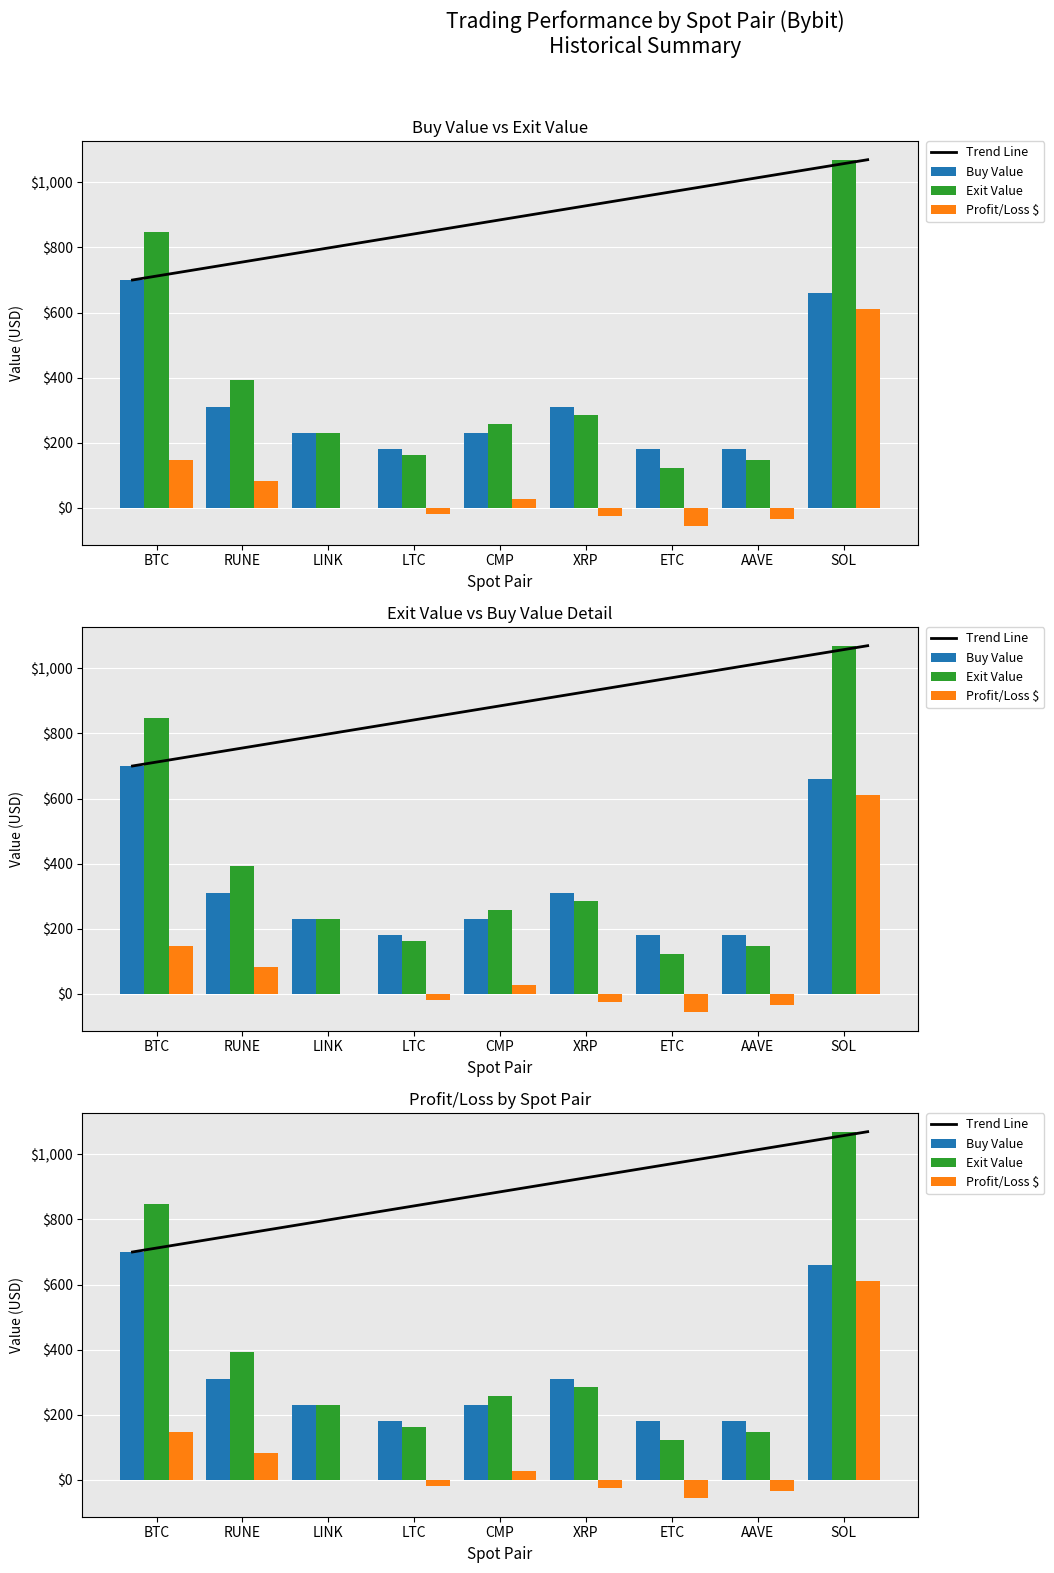

True or false: Exit Value has a value of 75.6 at AAVE-2.

False